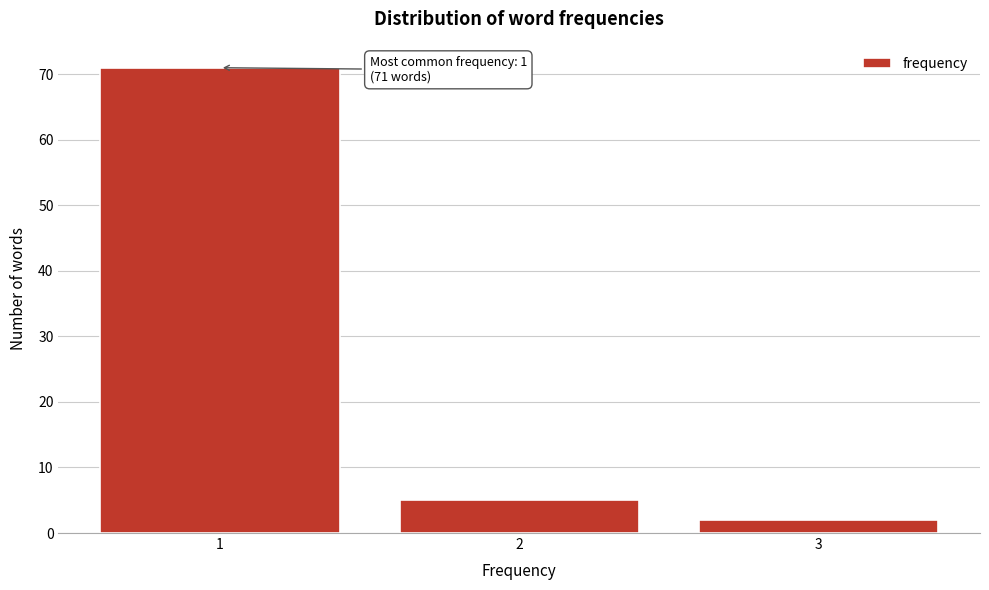

Reading right to left, list all the values displayed in this chart.

3=2	2=5	1=71